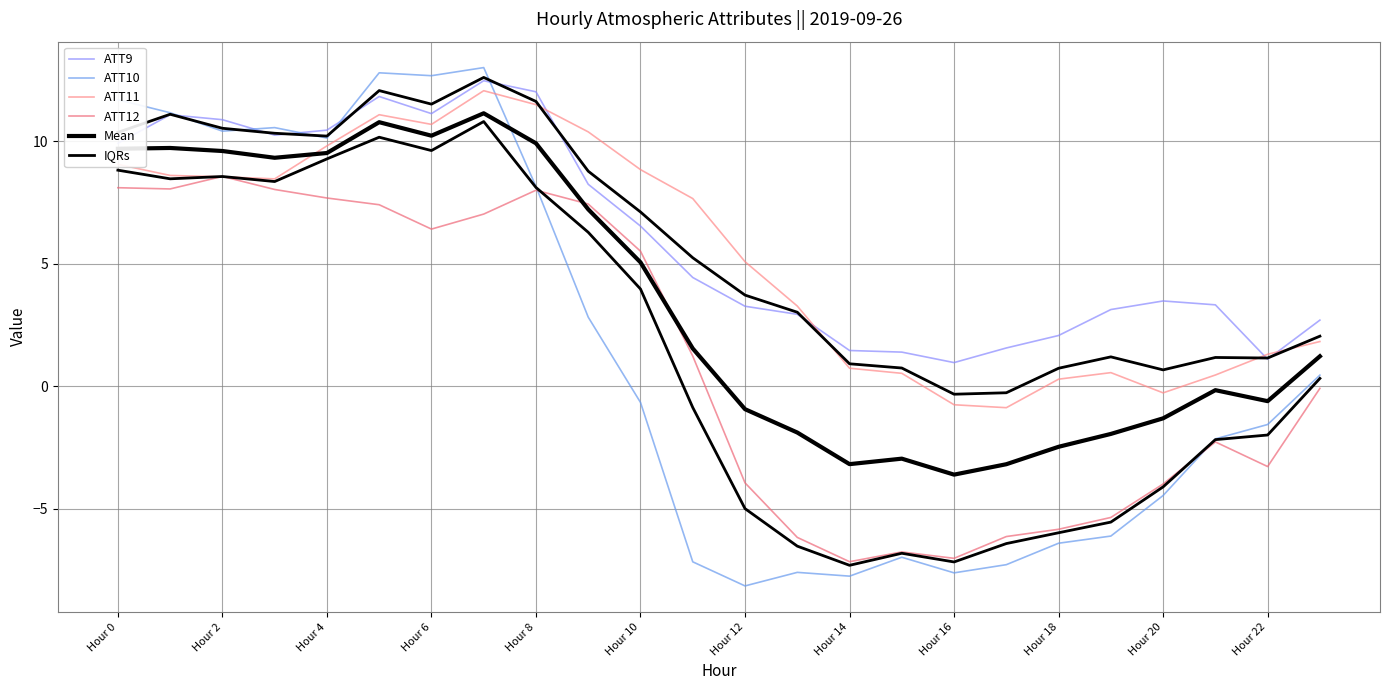

True or false: IQRs has more than 1 interior local peaks.

True